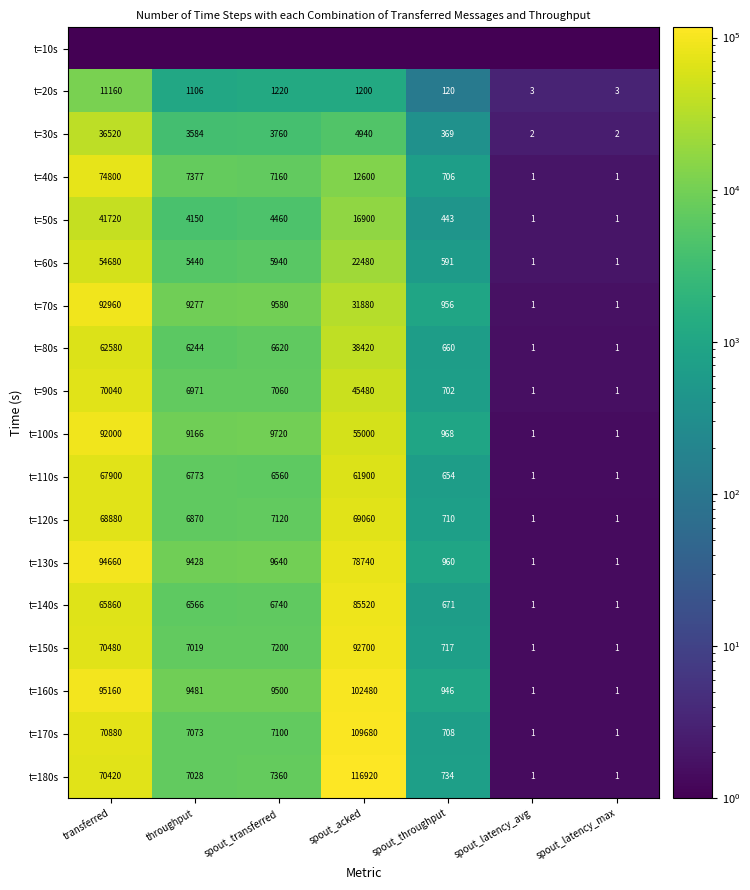

What is the difference between the second highest and minimum values in the t=120s series?

68879.0